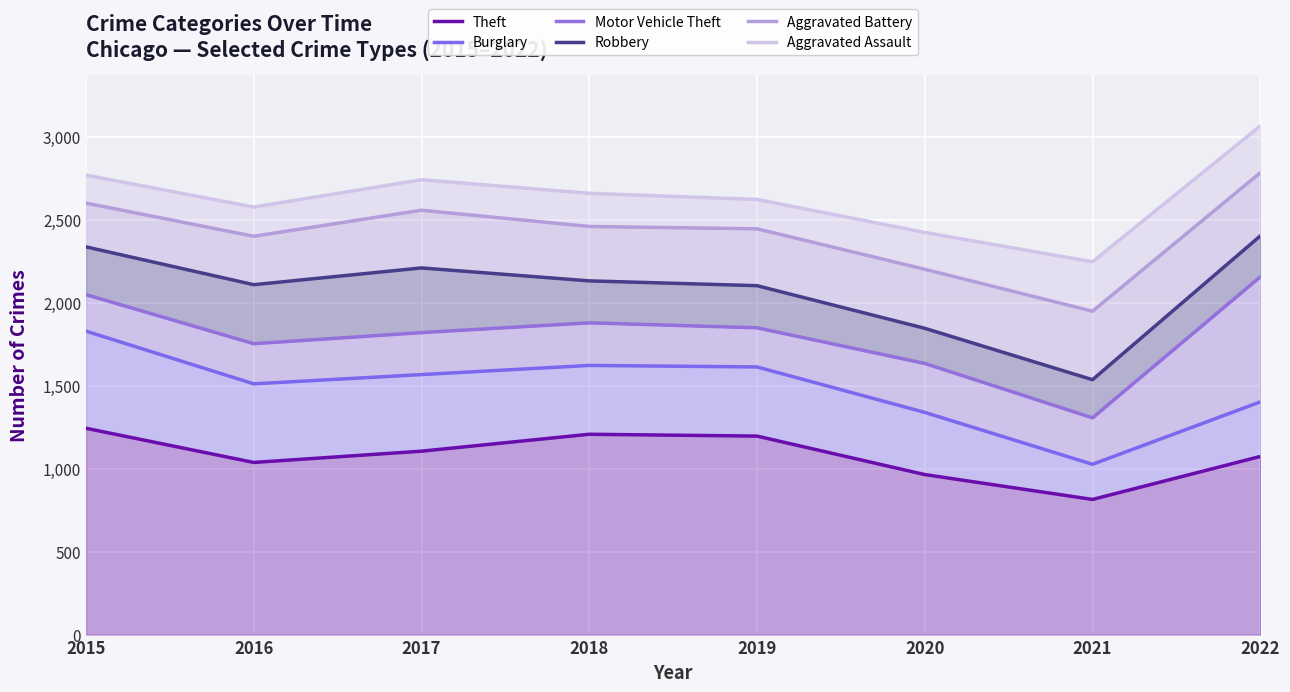

Rank the series by their maximum value, from highest to lowest.

Aggravated Assault, Aggravated Battery, Robbery, Motor Vehicle Theft, Burglary, Theft